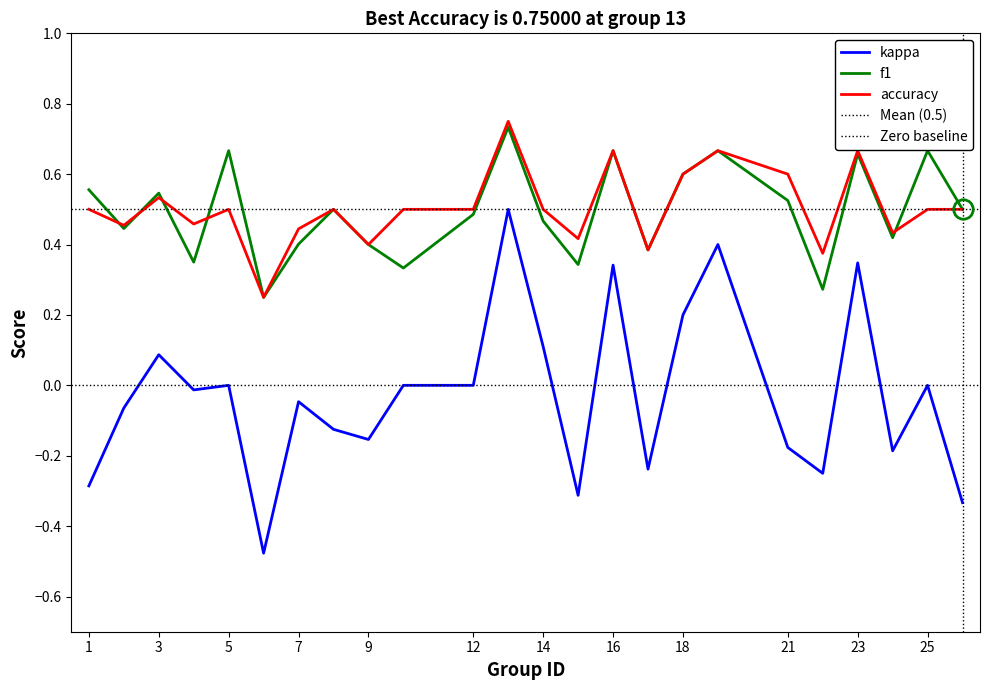

Between 8 and 14, which series saw the biggest shift?

kappa